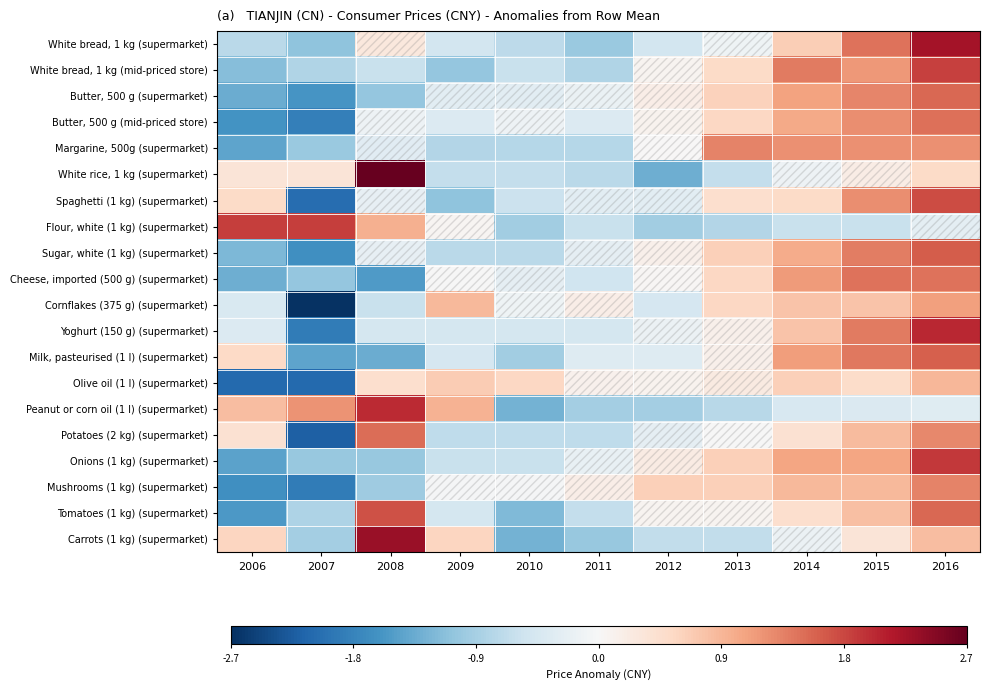

Reading left to right, transcribe all the data shown in this chart.

White bread, 1 kg (supermarket): 2006=-0.7	2007=-1.1	2008=0.3	2009=-0.5	2010=-0.7	2011=-1.0	2012=-0.5	2013=-0.1	2014=0.7	2015=1.4	2016=2.2
White bread, 1 kg (mid-priced store): 2006=-1.1	2007=-0.8	2008=-0.6	2009=-1.0	2010=-0.6	2011=-0.8	2012=0.1	2013=0.5	2014=1.4	2015=1.2	2016=1.8
Butter, 500 g (supermarket): 2006=-1.3	2007=-1.6	2008=-1.0	2009=-0.3	2010=-0.3	2011=-0.2	2012=0.2	2013=0.6	2014=1.1	2015=1.3	2016=1.5
Butter, 500 g (mid-priced store): 2006=-1.6	2007=-1.8	2008=-0.1	2009=-0.4	2010=-0.1	2011=-0.4	2012=0.1	2013=0.6	2014=1.0	2015=1.2	2016=1.5
Margarine, 500g (supermarket): 2006=-1.4	2007=-1.0	2008=-0.3	2009=-0.8	2010=-0.8	2011=-0.8	2012=0.0	2013=1.3	2014=1.2	2015=1.2	2016=1.2
White rice, 1 kg (supermarket): 2006=0.4	2007=0.4	2008=2.7	2009=-0.6	2010=-0.6	2011=-0.7	2012=-1.3	2013=-0.6	2014=-0.1	2015=0.2	2016=0.5
Spaghetti (1 kg) (supermarket): 2006=0.5	2007=-2.0	2008=-0.2	2009=-1.1	2010=-0.6	2011=-0.3	2012=-0.3	2013=0.4	2014=0.5	2015=1.2	2016=1.7
Flour, white (1 kg) (supermarket): 2006=1.8	2007=1.8	2008=1.0	2009=0.1	2010=-0.9	2011=-0.6	2012=-0.9	2013=-0.8	2014=-0.6	2015=-0.6	2016=-0.3
Sugar, white (1 kg) (supermarket): 2006=-1.2	2007=-1.6	2008=-0.2	2009=-0.7	2010=-0.7	2011=-0.2	2012=0.1	2013=0.6	2014=1.0	2015=1.4	2016=1.6
Cheese, imported (500 g) (supermarket): 2006=-1.3	2007=-1.0	2008=-1.5	2009=-0.0	2010=-0.2	2011=-0.5	2012=0.0	2013=0.6	2014=1.1	2015=1.4	2016=1.4
Cornflakes (375 g) (supermarket): 2006=-0.4	2007=-2.6	2008=-0.6	2009=0.9	2010=-0.1	2011=0.2	2012=-0.4	2013=0.5	2014=0.8	2015=0.8	2016=1.1
Yoghurt (150 g) (supermarket): 2006=-0.4	2007=-1.9	2008=-0.5	2009=-0.5	2010=-0.5	2011=-0.5	2012=-0.2	2013=0.1	2014=0.8	2015=1.4	2016=2.0
Milk, pasteurised (1 l) (supermarket): 2006=0.5	2007=-1.4	2008=-1.3	2009=-0.4	2010=-0.9	2011=-0.3	2012=-0.3	2013=0.1	2014=1.1	2015=1.4	2016=1.6
Olive oil (1 l) (supermarket): 2006=-2.1	2007=-2.1	2008=0.4	2009=0.7	2010=0.6	2011=0.1	2012=0.1	2013=0.2	2014=0.6	2015=0.5	2016=0.9
Peanut or corn oil (1 l) (supermarket): 2006=0.8	2007=1.2	2008=2.0	2009=0.9	2010=-1.3	2011=-0.9	2012=-0.9	2013=-0.7	2014=-0.4	2015=-0.4	2016=-0.3
Potatoes (2 kg) (supermarket): 2006=0.4	2007=-2.2	2008=1.5	2009=-0.7	2010=-0.7	2011=-0.7	2012=-0.2	2013=-0.0	2014=0.4	2015=0.8	2016=1.3
Onions (1 kg) (supermarket): 2006=-1.4	2007=-1.0	2008=-1.0	2009=-0.6	2010=-0.6	2011=-0.2	2012=0.2	2013=0.6	2014=1.0	2015=1.0	2016=1.9
Mushrooms (1 kg) (supermarket): 2006=-1.6	2007=-1.8	2008=-0.9	2009=-0.0	2010=-0.0	2011=0.2	2012=0.6	2013=0.6	2014=0.9	2015=0.9	2016=1.3
Tomatoes (1 kg) (supermarket): 2006=-1.5	2007=-0.8	2008=1.7	2009=-0.5	2010=-1.2	2011=-0.6	2012=0.1	2013=0.1	2014=0.4	2015=0.8	2016=1.5
Carrots (1 kg) (supermarket): 2006=0.6	2007=-0.9	2008=2.3	2009=0.6	2010=-1.3	2011=-1.0	2012=-0.6	2013=-0.6	2014=-0.2	2015=0.3	2016=0.8